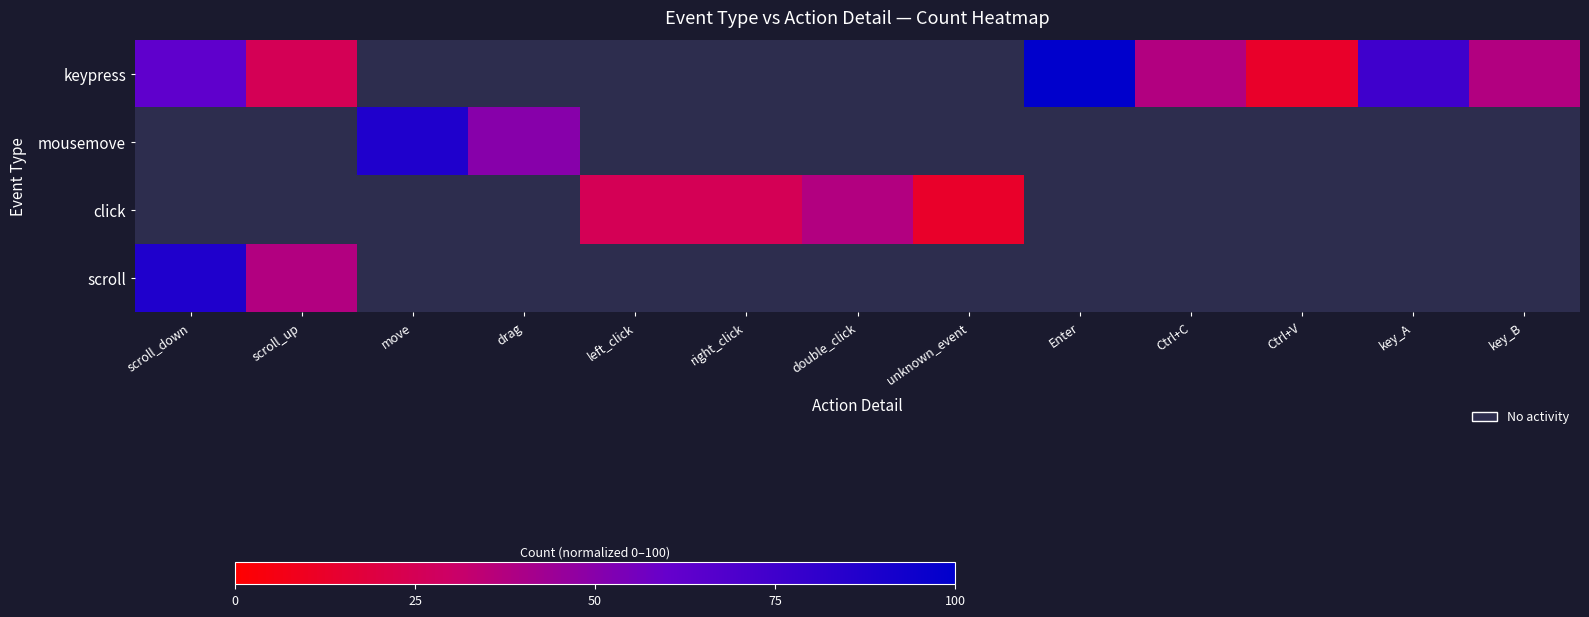

Rank the categories by scroll value from lowest to highest.

scroll_up, move, drag, left_click, right_click, double_click, unknown_event, Enter, Ctrl+C, Ctrl+V, key_A, key_B, scroll_down